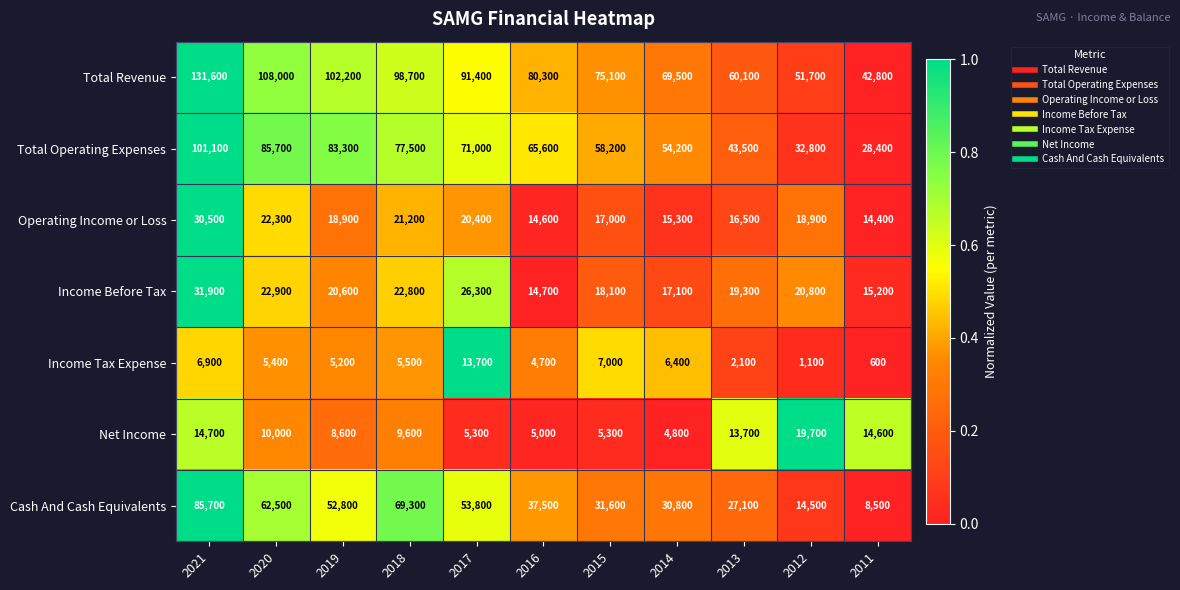

Rank the series at 2015 from lowest to highest value.

Net Income, Income Tax Expense, Operating Income or Loss, Income Before Tax, Cash And Cash Equivalents, Total Operating Expenses, Total Revenue